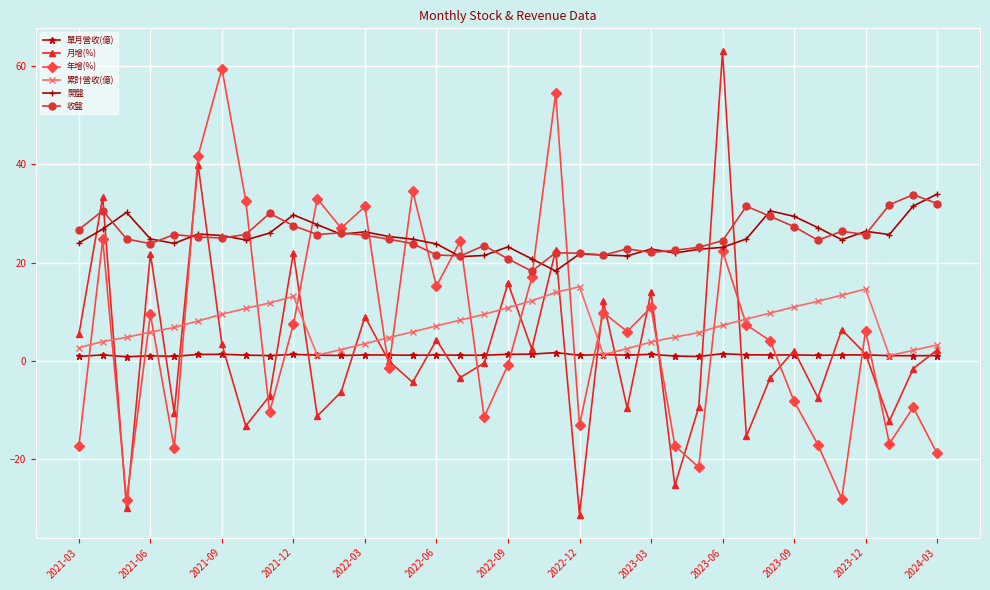

At how many categories does at least one series exceed 38?

4